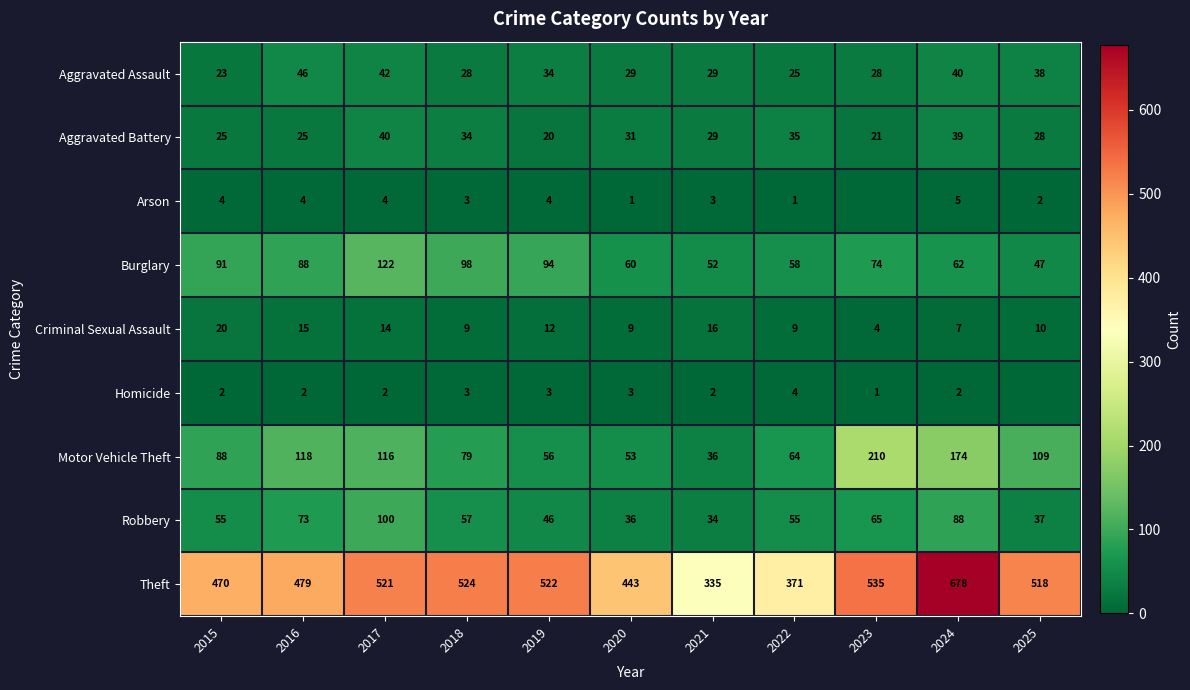

Which series has the largest total across all categories?

Theft